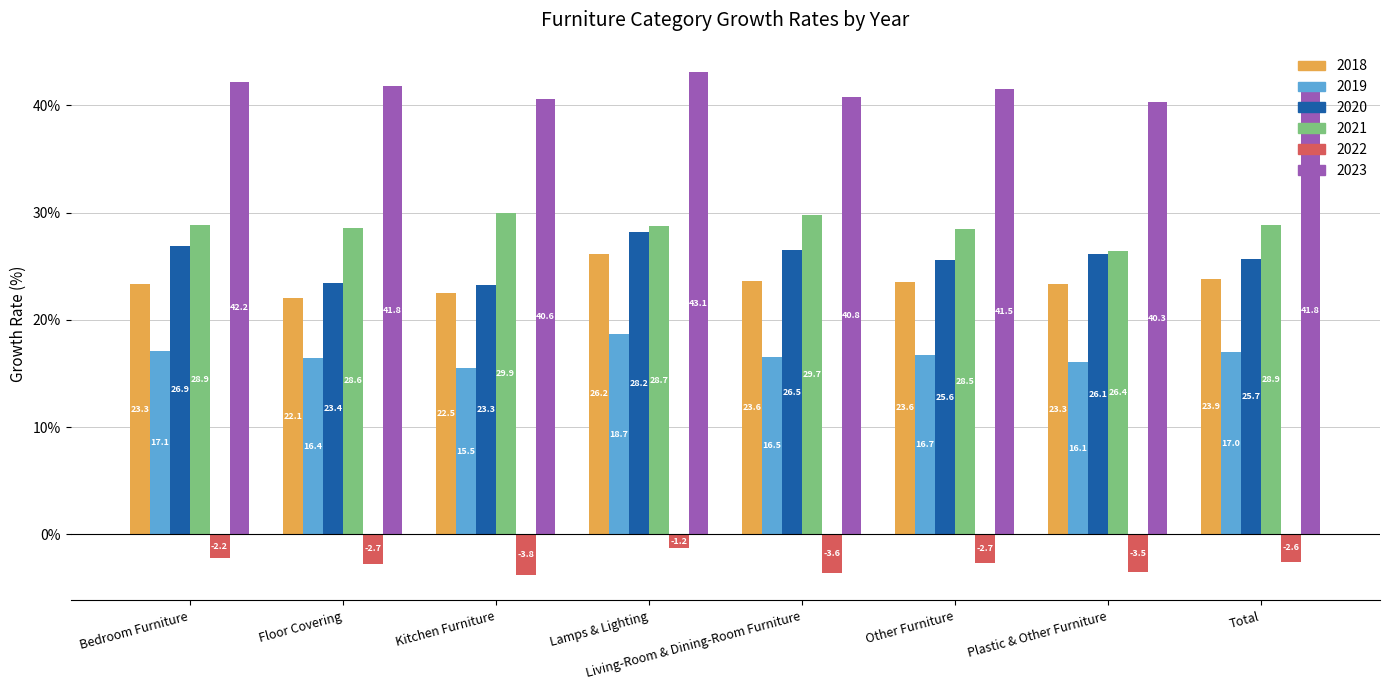

What is the average value of the 2023 series?

41.5